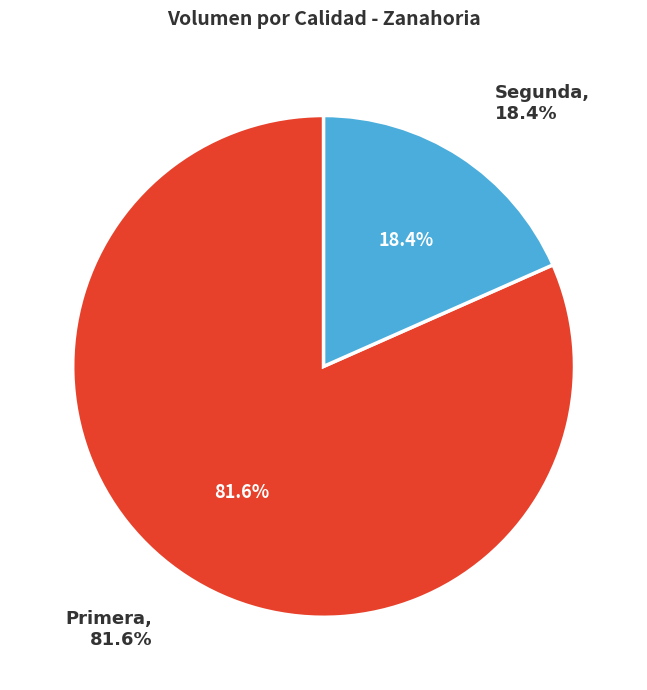

What is the largest slice in the pie chart?

Primera